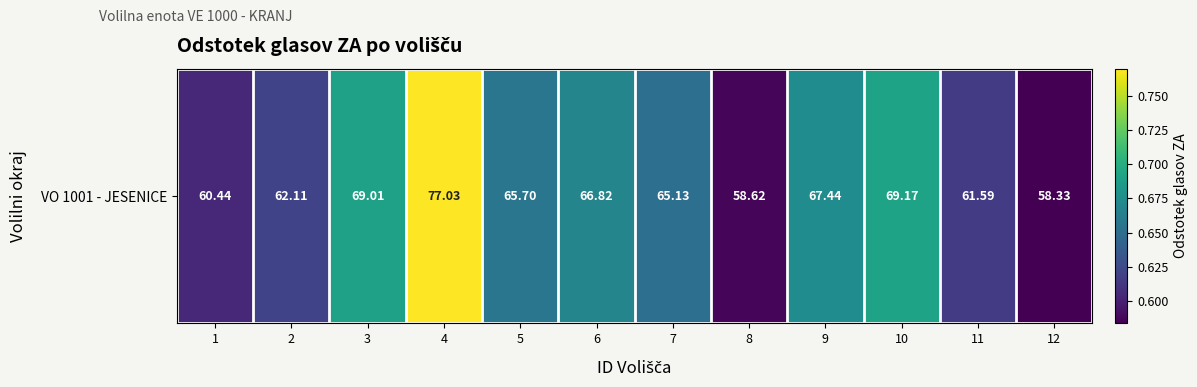

Rank the categories by value from lowest to highest.

12, 8, 1, 11, 2, 7, 5, 6, 9, 3, 10, 4